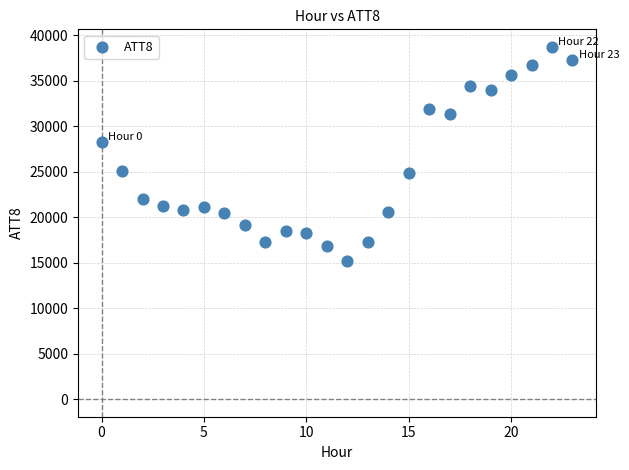

What Y value in the scatter plot is closest to 26950?

28300